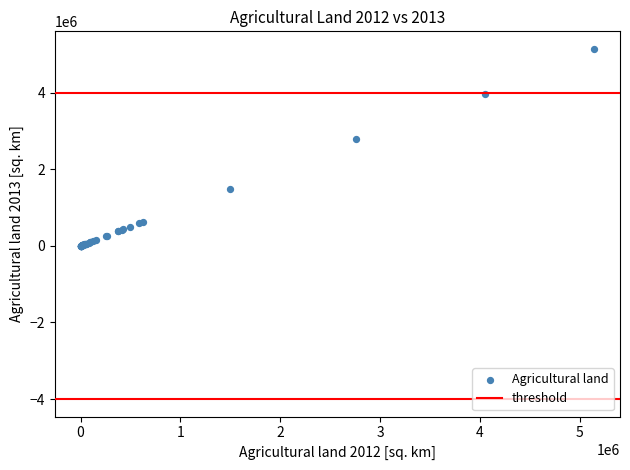

What Y value in the scatter plot is closest to 2572766?

2795620.0